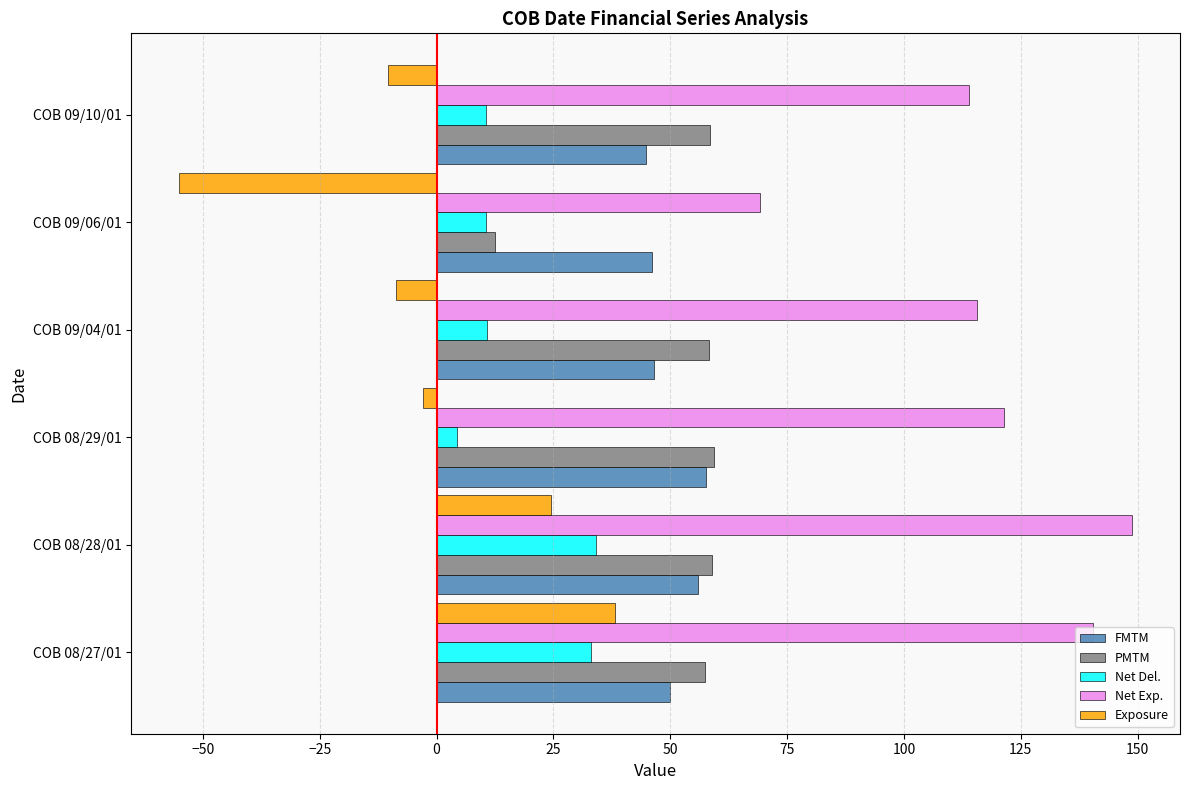

What is the average value of the Net Del. series?

17.2